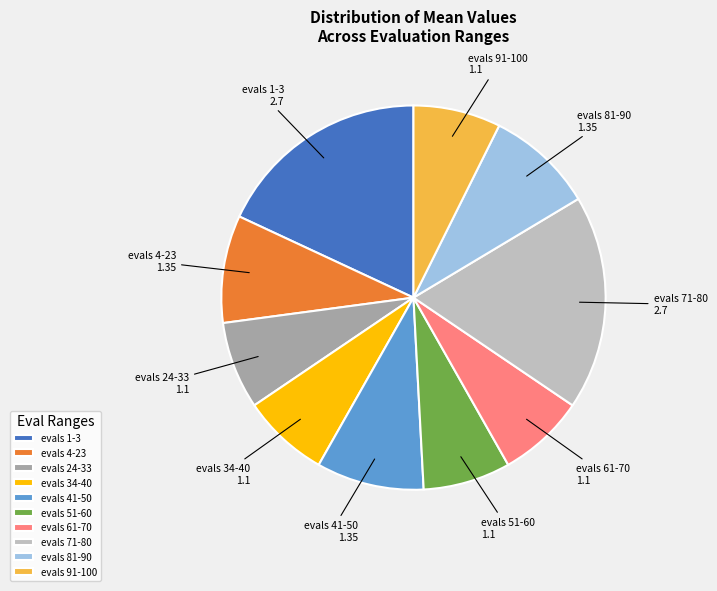

The evals 61-70 slice represents 7% of the pie. True or false?

True